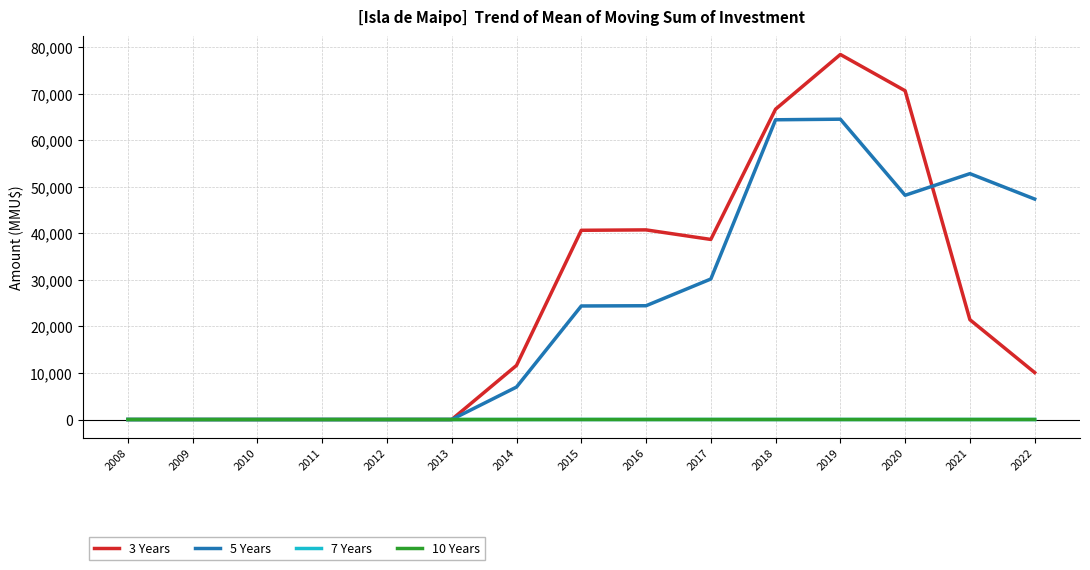

The value of 10 Years at 2008 is 0.0. True or false?

True